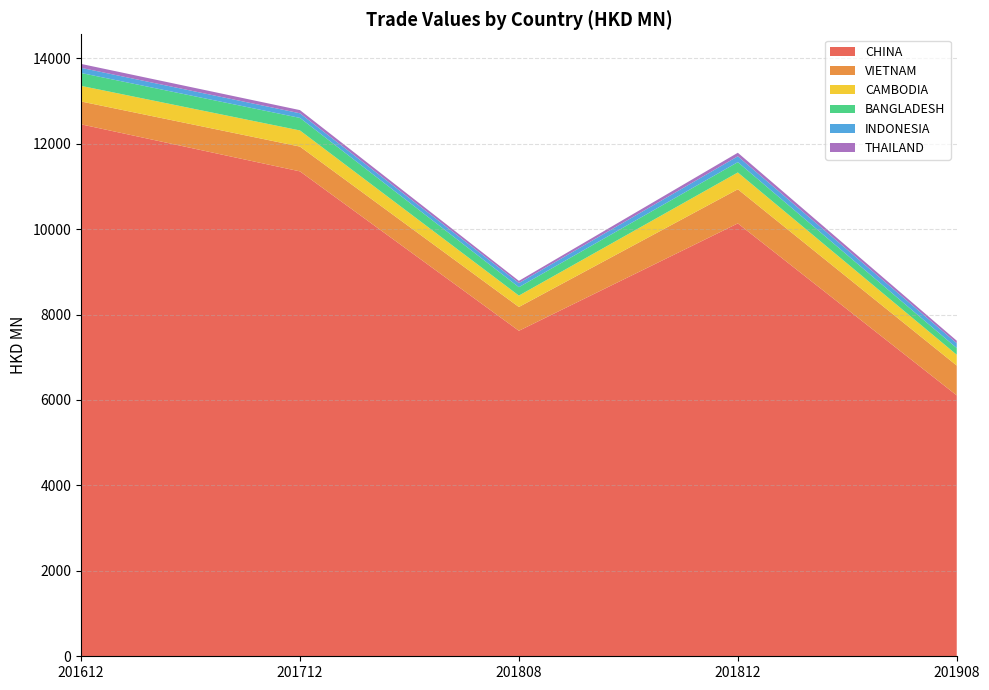

Reading left to right, what are all the values shown in this chart?

CHINA: 12452.0	11350.6	7619.0	10132.7	6107.4
VIETNAM: 534.9	580.3	557.5	799.1	697.9
CAMBODIA: 365.5	377.4	266.3	393.0	252.9
BANGLADESH: 301.6	293.7	197.2	242.0	156.2
INDONESIA: 120.8	108.3	96.6	137.1	114.3
THAILAND: 91.5	74.4	51.5	82.9	58.0